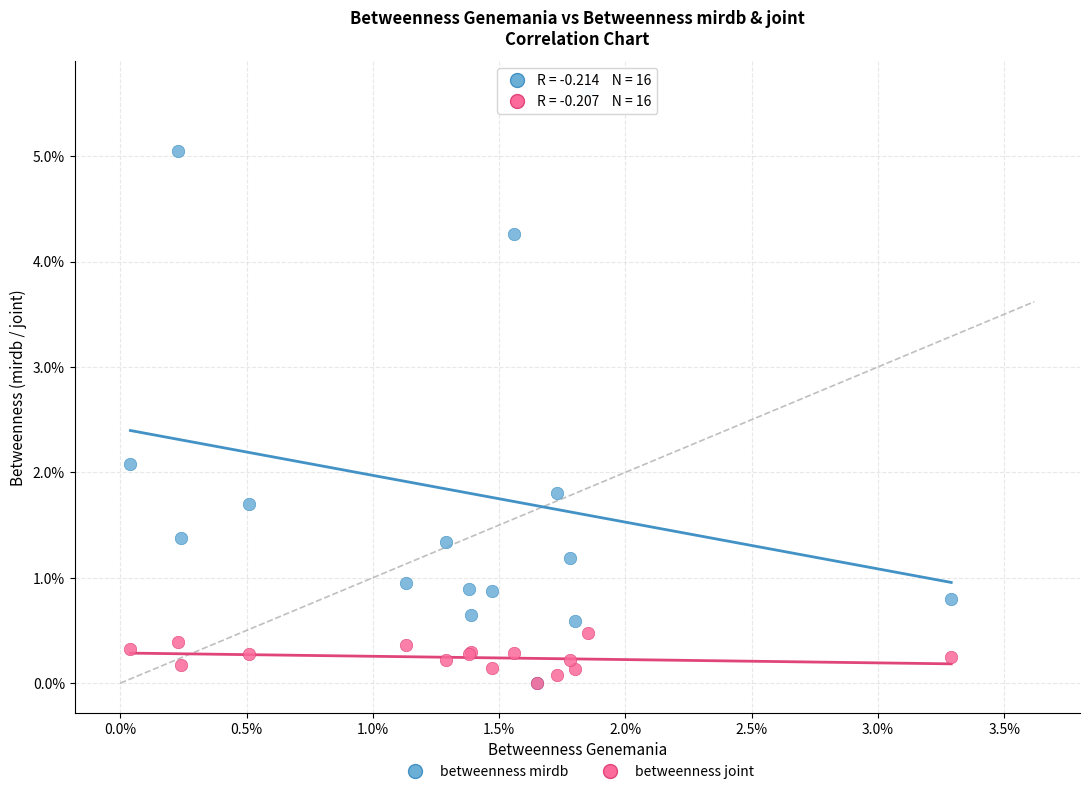

What are all the series names shown in the legend?

betweenness mirdb, betweenness joint